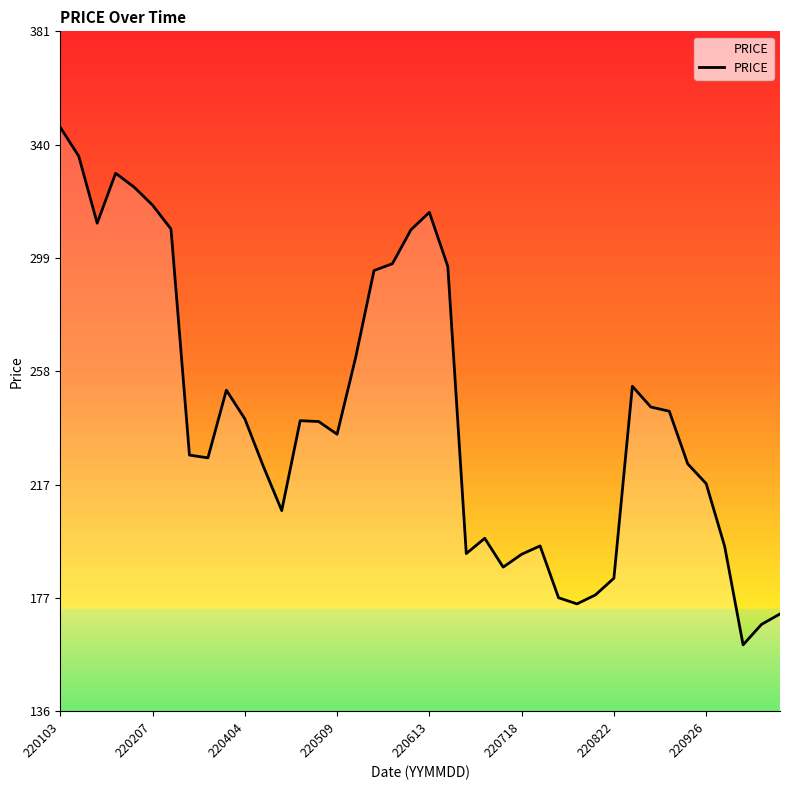

What is the maximum value shown in the chart?

346.1